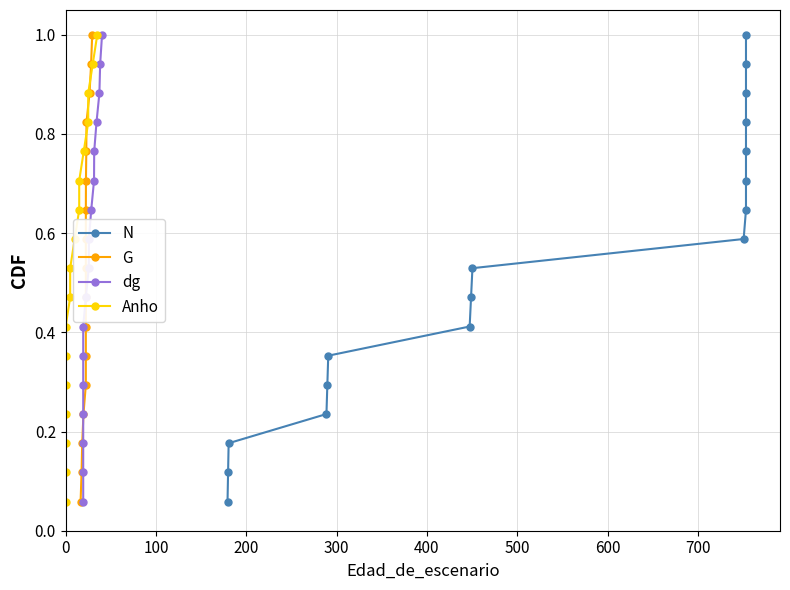

The dg series shows 0.7 at 700. True or false?

False